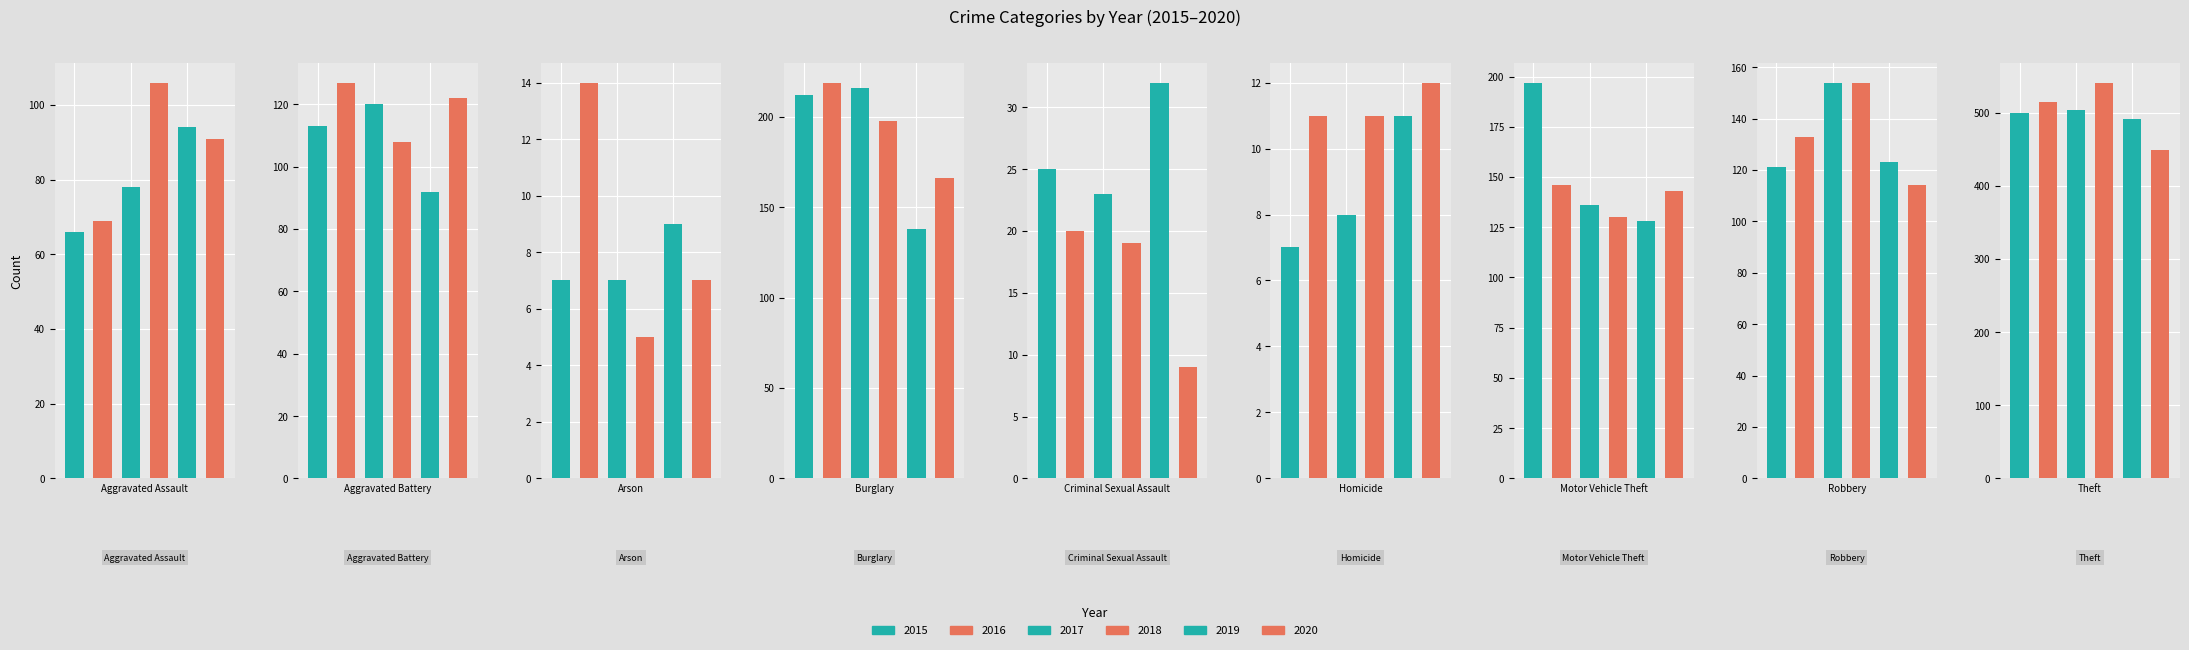

At which category is the sum across all series the highest?

Theft